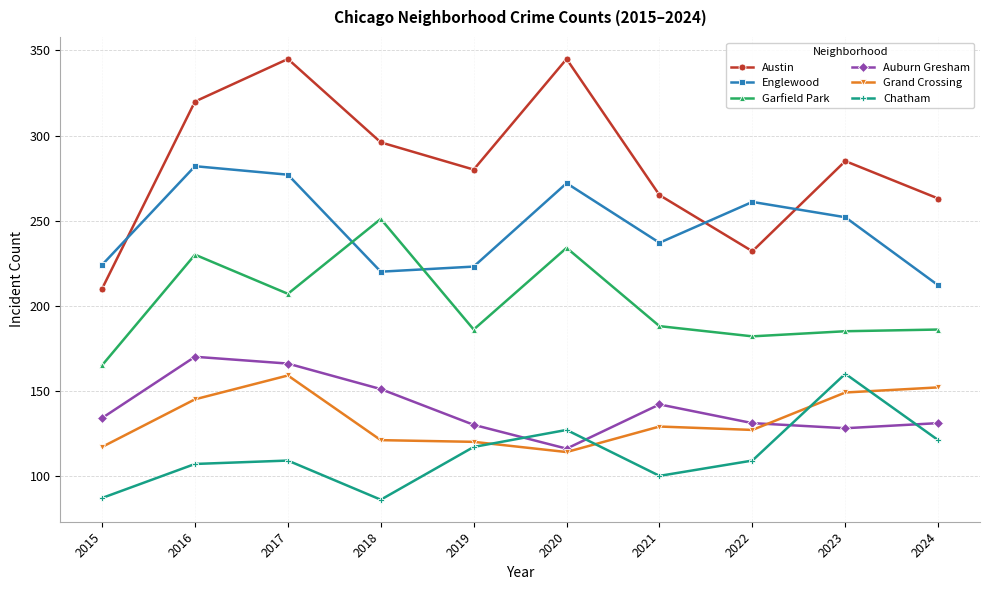

Rank the series at 2016 from lowest to highest value.

Chatham, Grand Crossing, Auburn Gresham, Garfield Park, Englewood, Austin